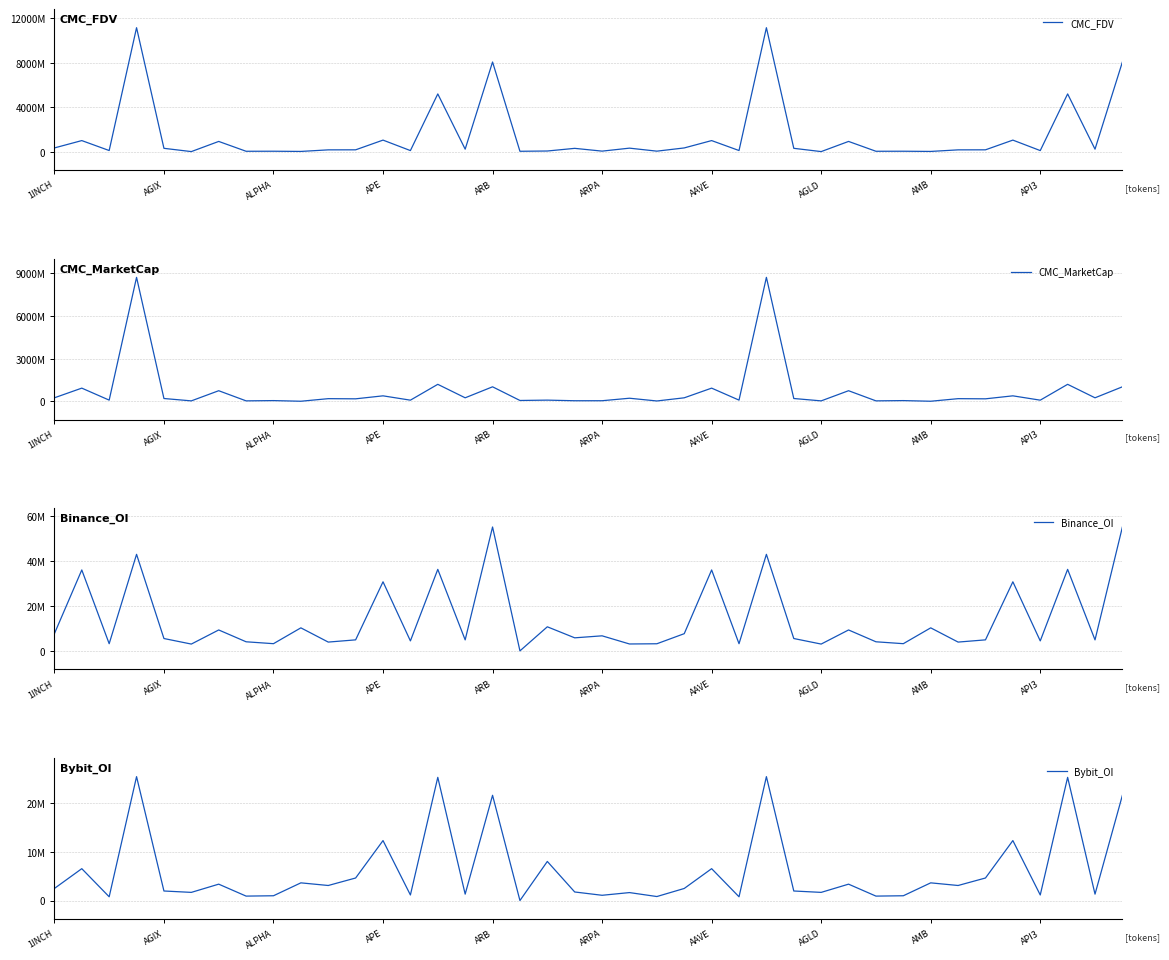

What is the value of the CMC_FDV point at the 39th from the left?

258264813.7